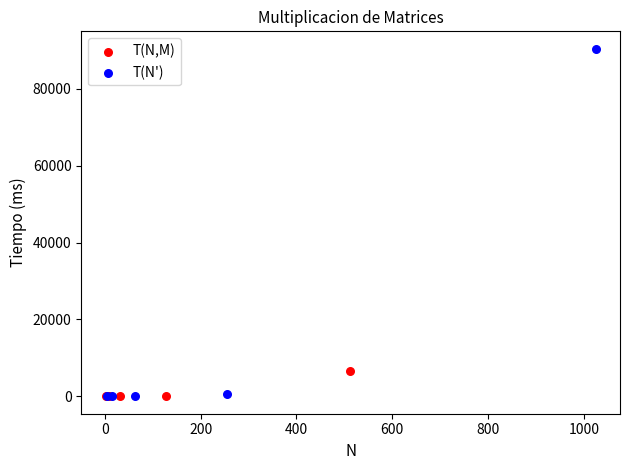

Which series has the widest spread of Y values?

T(N')